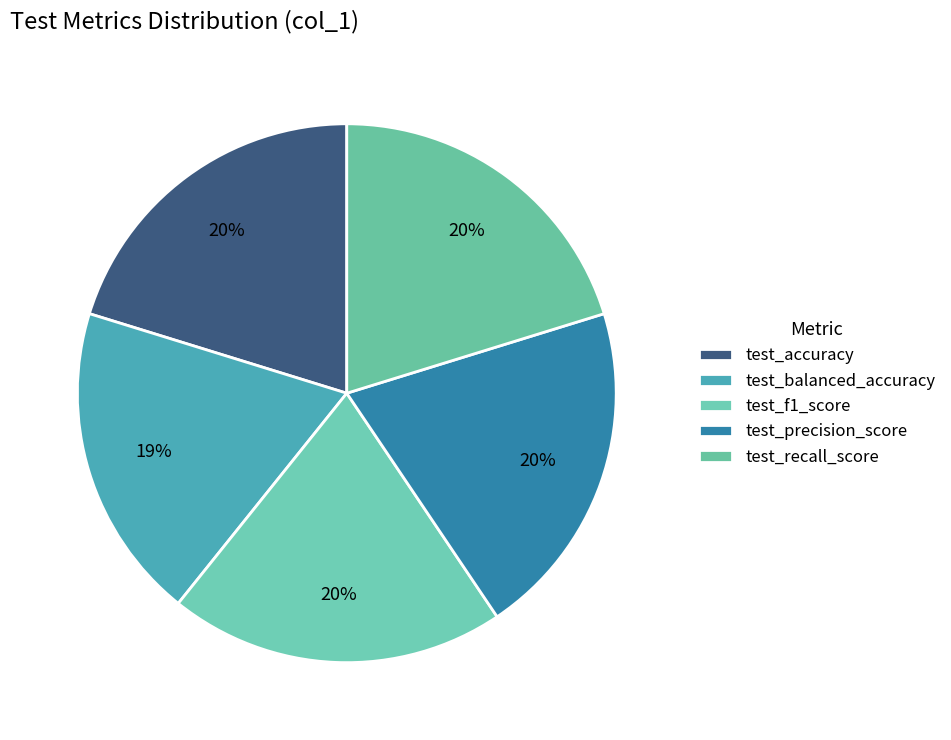

Count the number of slices in the pie.

5